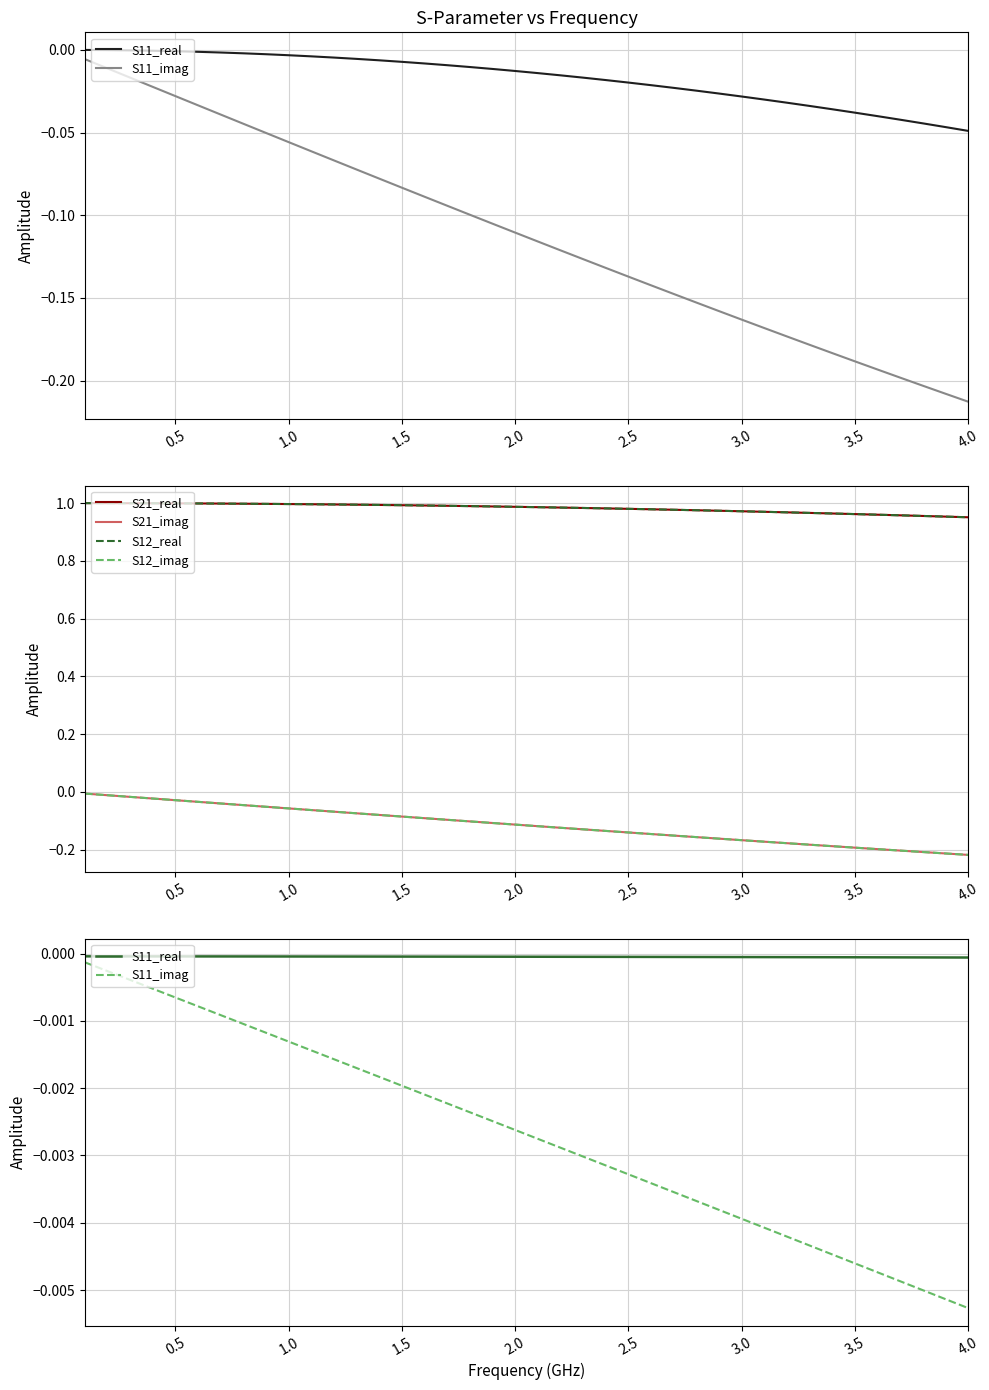

True or false: S11_real has a value of -0.0 at 22.

False